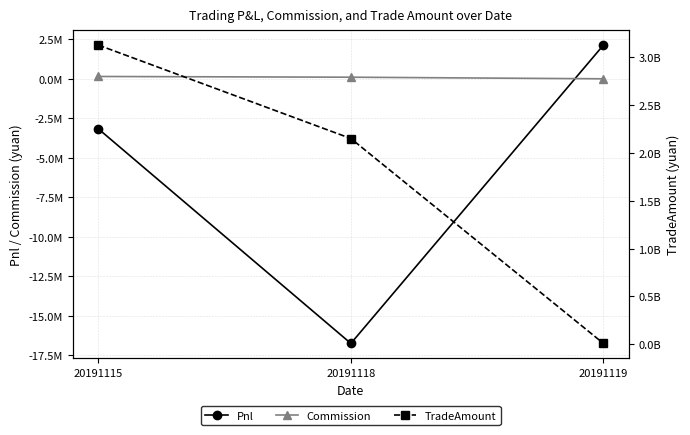

What is the value of the Commission point at the 1st from the left?

147611.1